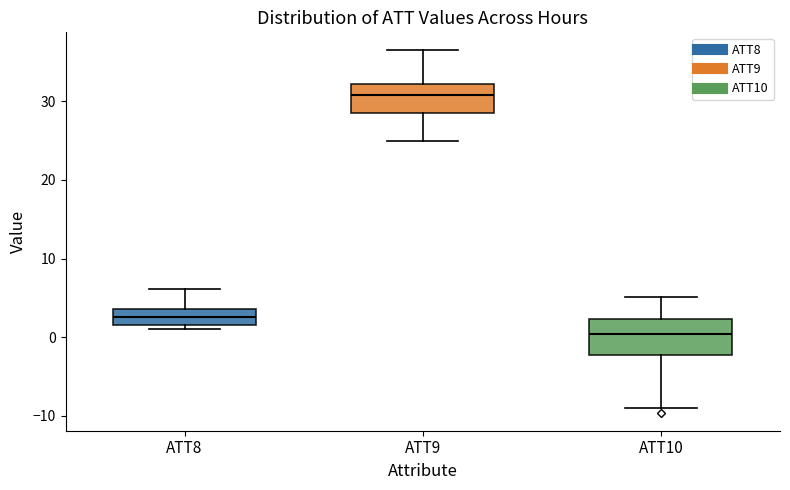

Reading left to right, read every box against the y-axis: the position of its median line, the range the box covers, and the ends of its whiskers. The values are not printed on the chart, so give them approximately, as read against the axis.

ATT8: median 3, box 2 to 4, whiskers 1 to 6
ATT9: median 31, box 28 to 32, whiskers 25 to 36
ATT10: median 0, box -2 to 2, whiskers -9 to 5